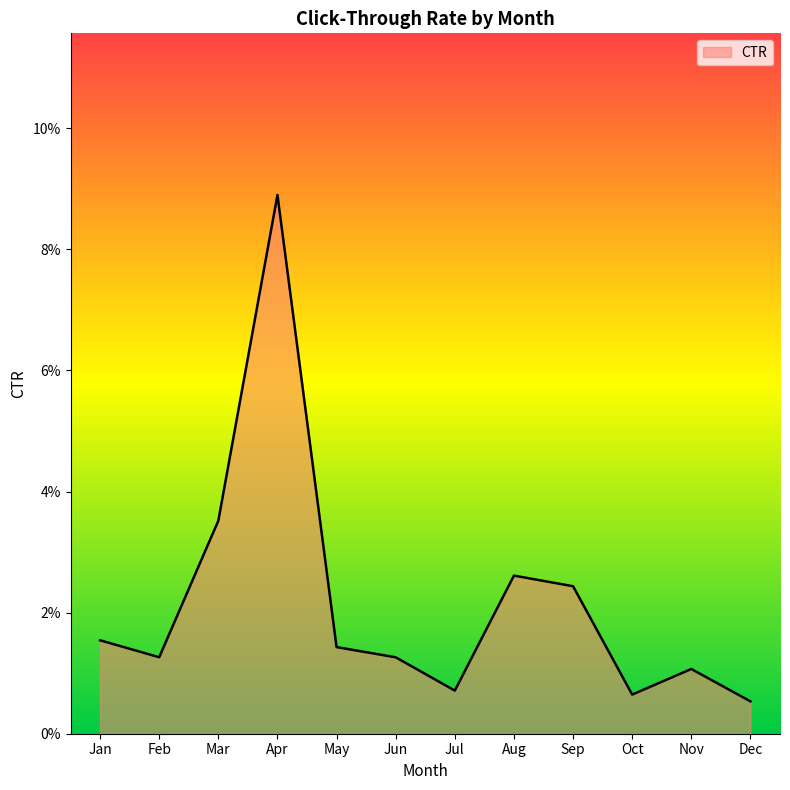

Reading right to left, transcribe all the data shown in this chart.

Dec=0.0	Nov=0.0	Oct=0.0	Sep=0.0	Aug=0.0	Jul=0.0	Jun=0.0	May=0.0	Apr=0.1	Mar=0.0	Feb=0.0	Jan=0.0